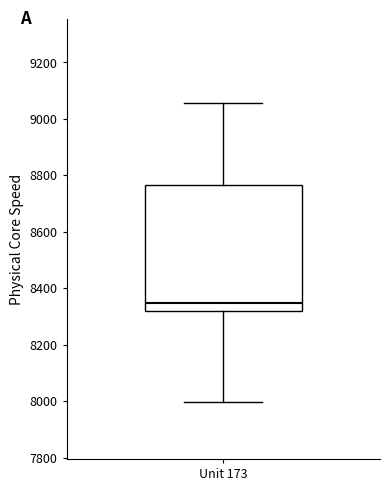

Where is the upper edge of the box for Unit 173 on the y-axis? The values are not printed on the chart, so give them approximately, as read against the axis.

8760